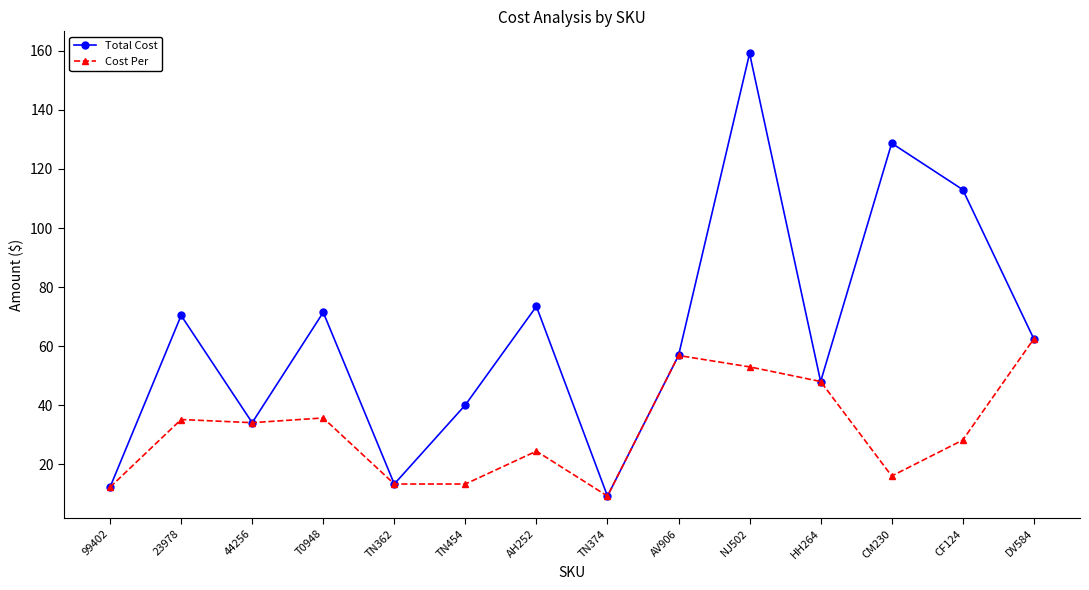

Is the value of Total Cost at CM230 greater than the value of Cost Per at 23978?

Yes